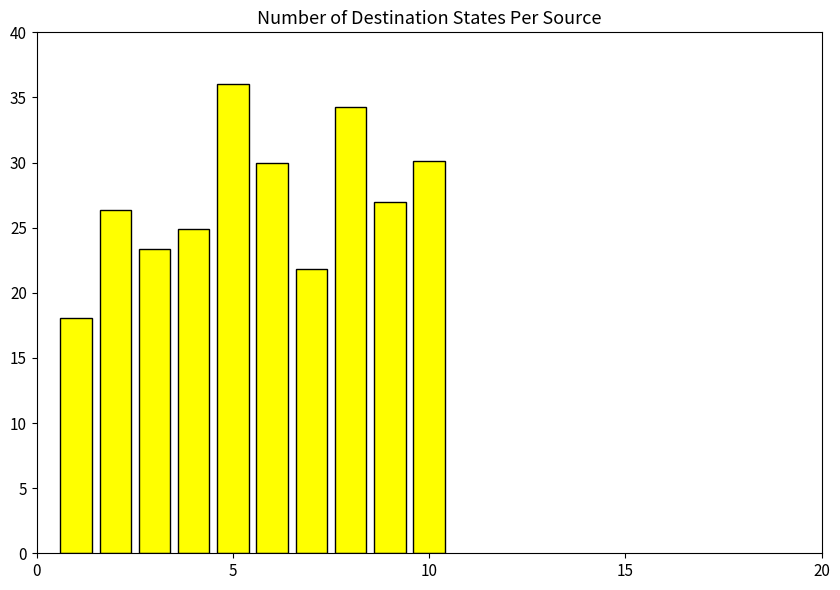

Reading right to left, transcribe all the data shown in this chart.

30.2	27.0	34.3	21.9	30.0	36.0	24.9	23.4	26.4	18.1